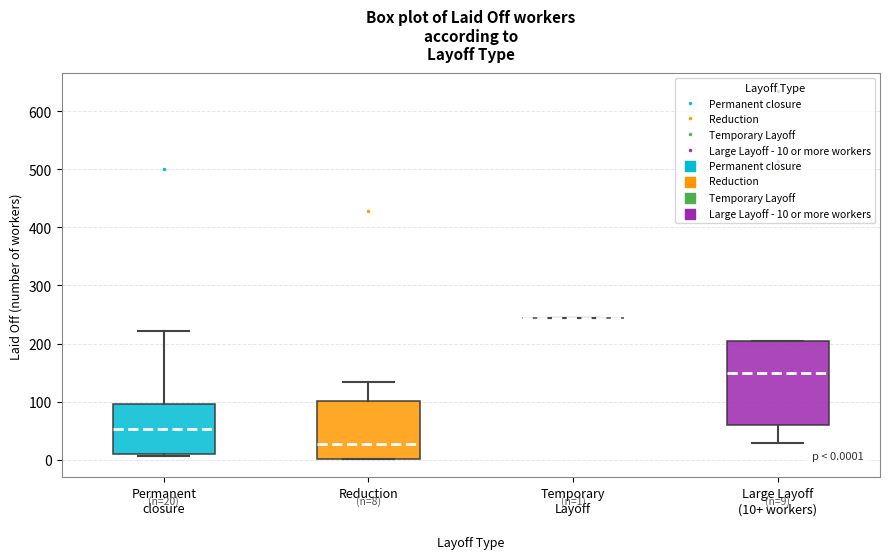

Which box is the tallest, from its lower edge to its upper edge?

Large Layoff (10+ workers)